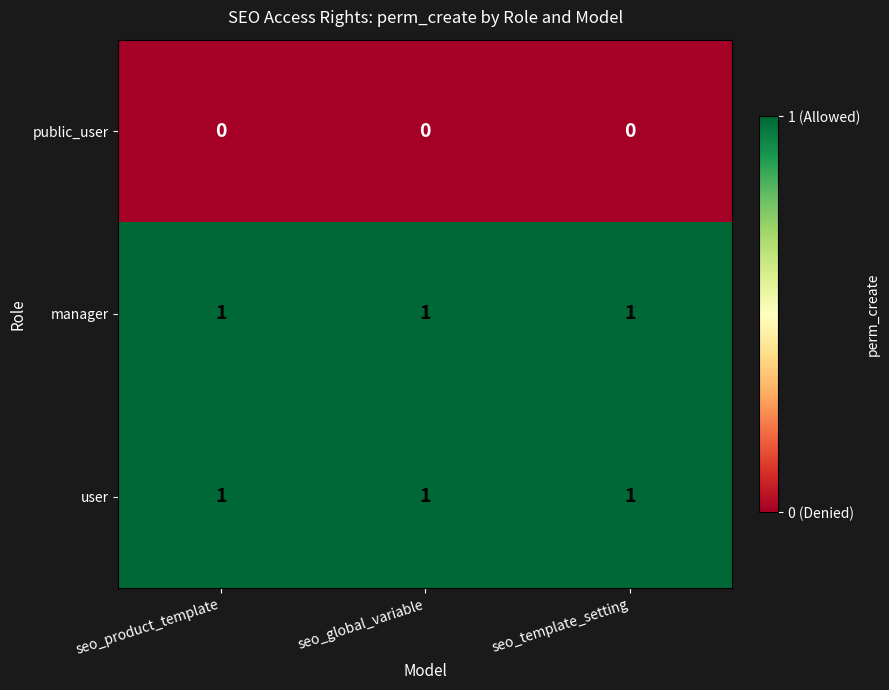

The value of manager at seo_global_variable is 2. True or false?

False